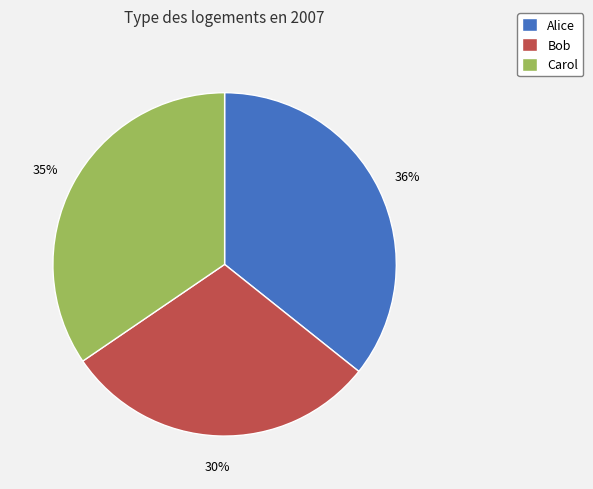

Between Carol and Bob, which is larger?

Carol